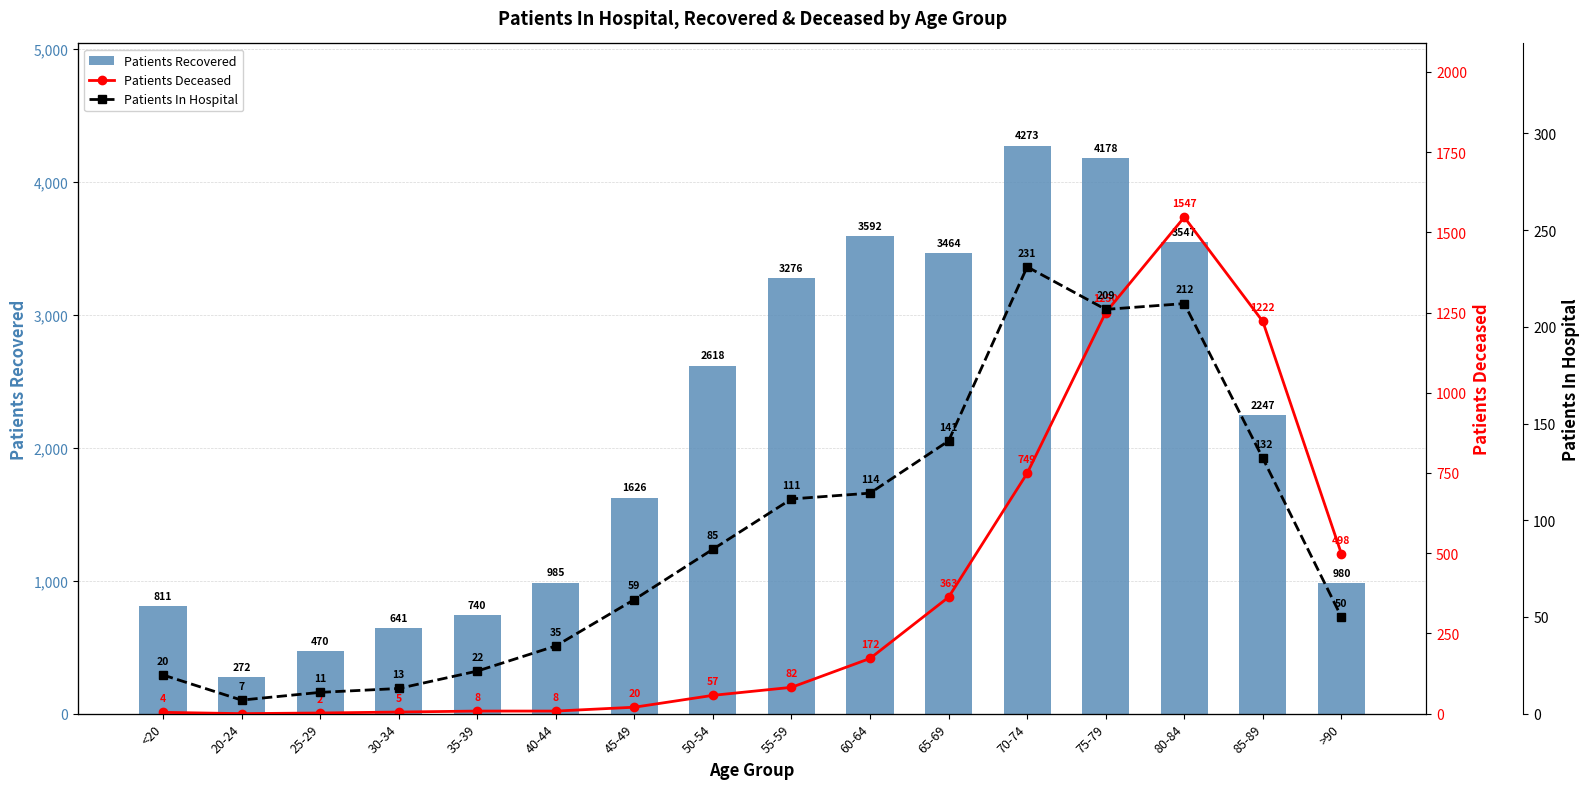

What is the label of the 8th bar from the right?

55-59